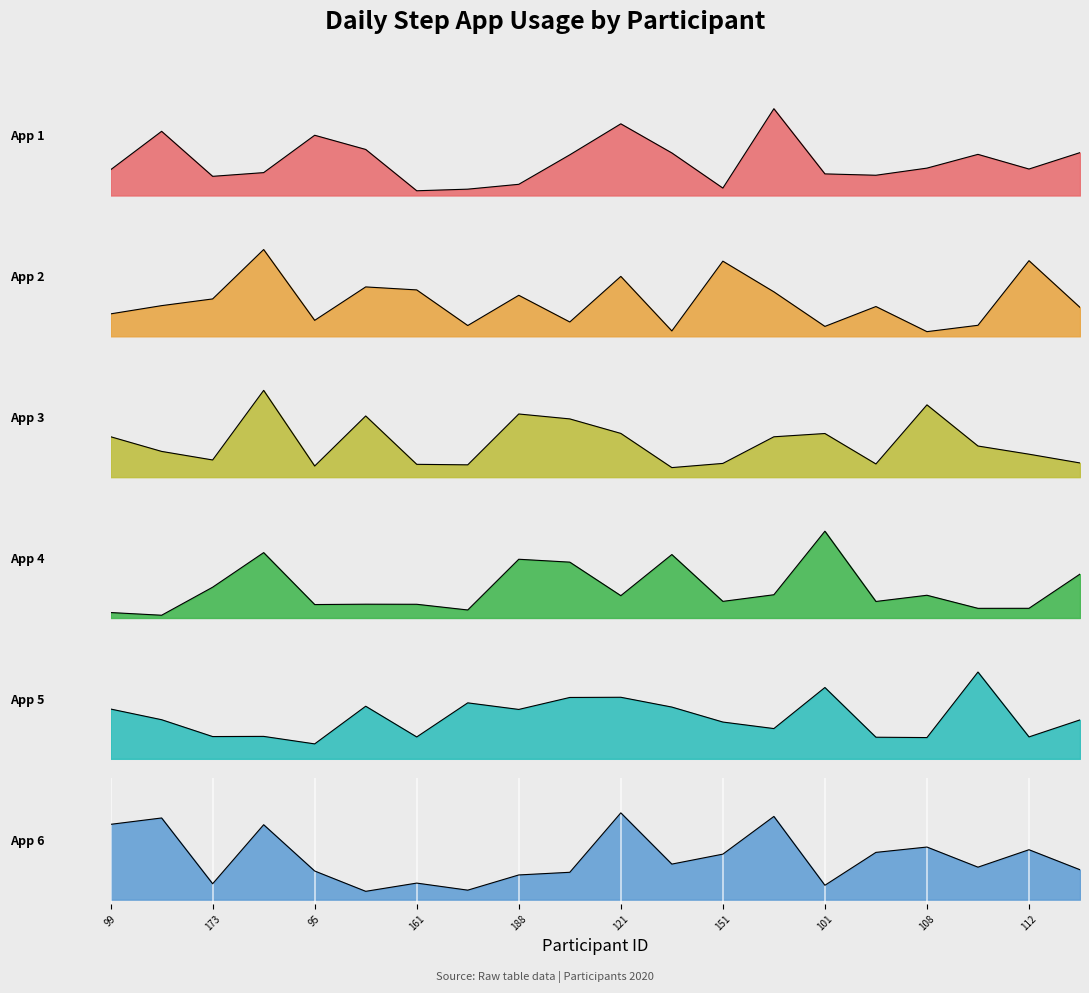

Reading left to right, what are all the values shown in this chart?

stap_app_1_aantal: 99=0.3	169=0.7	173=0.2	181=0.3	95=0.7	142=0.5	161=0.1	182=0.1	188=0.1	116=0.5	121=0.8	150=0.5	151=0.1	172=1.0	101=0.2	104=0.2	108=0.3	109=0.5	112=0.3	128=0.5
stap_app_2_aantal: 99=0.3	169=0.4	173=0.4	181=1.0	95=0.2	142=0.6	161=0.5	182=0.1	188=0.5	116=0.2	121=0.7	150=0.1	151=0.9	172=0.5	101=0.1	104=0.3	108=0.1	109=0.1	112=0.9	128=0.3
stap_app_3_aantal: 99=0.5	169=0.3	173=0.2	181=1.0	95=0.1	142=0.7	161=0.1	182=0.1	188=0.7	116=0.7	121=0.5	150=0.1	151=0.2	172=0.5	101=0.5	104=0.2	108=0.8	109=0.4	112=0.3	128=0.2
stap_app_4_aantal: 99=0.1	169=0.0	173=0.4	181=0.8	95=0.2	142=0.2	161=0.2	182=0.1	188=0.7	116=0.6	121=0.3	150=0.7	151=0.2	172=0.3	101=1.0	104=0.2	108=0.3	109=0.1	112=0.1	128=0.5
stap_app_5_aantal: 99=0.6	169=0.5	173=0.3	181=0.3	95=0.2	142=0.6	161=0.3	182=0.6	188=0.6	116=0.7	121=0.7	150=0.6	151=0.4	172=0.3	101=0.8	104=0.2	108=0.2	109=1.0	112=0.3	128=0.4
stap_app_6_aantal: 99=0.9	169=0.9	173=0.2	181=0.9	95=0.3	142=0.1	161=0.2	182=0.1	188=0.3	116=0.3	121=1.0	150=0.4	151=0.5	172=1.0	101=0.2	104=0.5	108=0.6	109=0.4	112=0.6	128=0.3